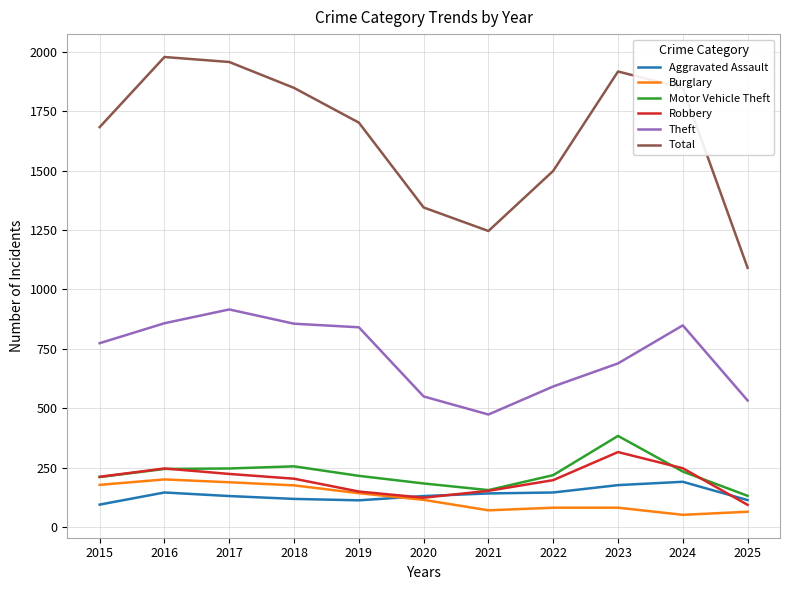

How many series are shown in this chart?

6